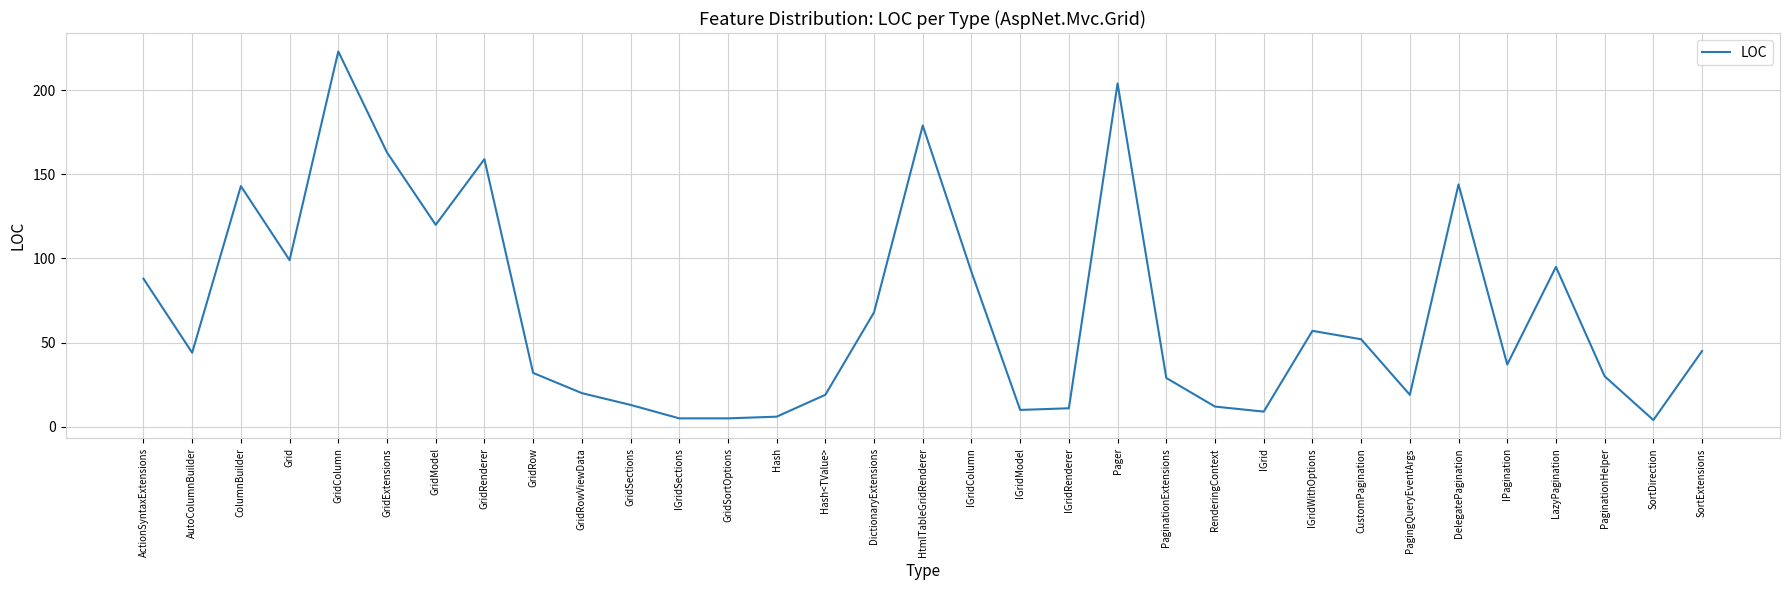

What position from the right is GridSections?

23